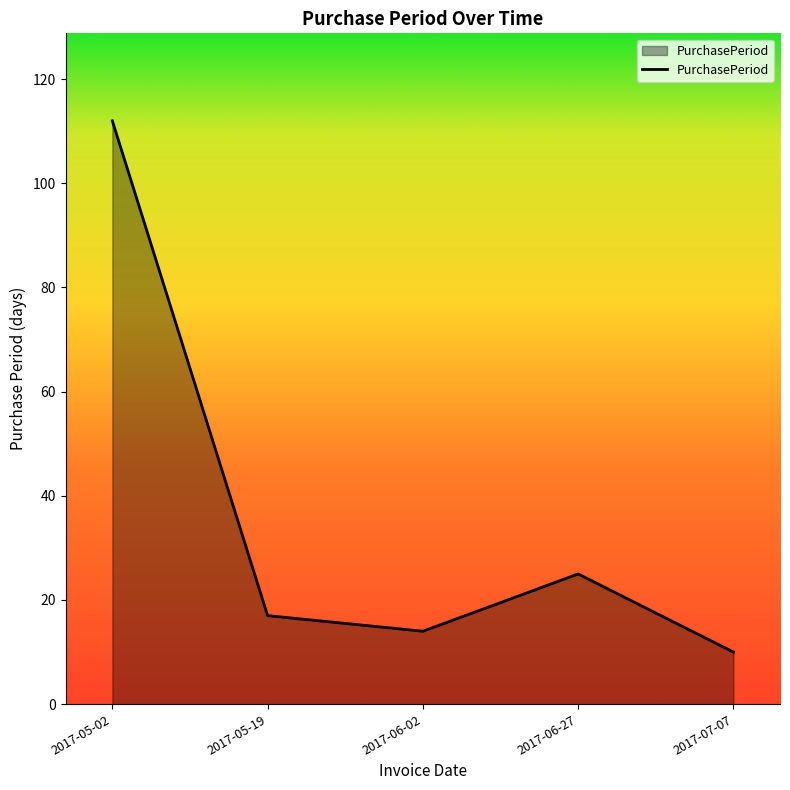

Reading right to left, list all the values displayed in this chart.

2017-07-07=10	2017-06-27=25	2017-06-02=14	2017-05-19=17	2017-05-02=112